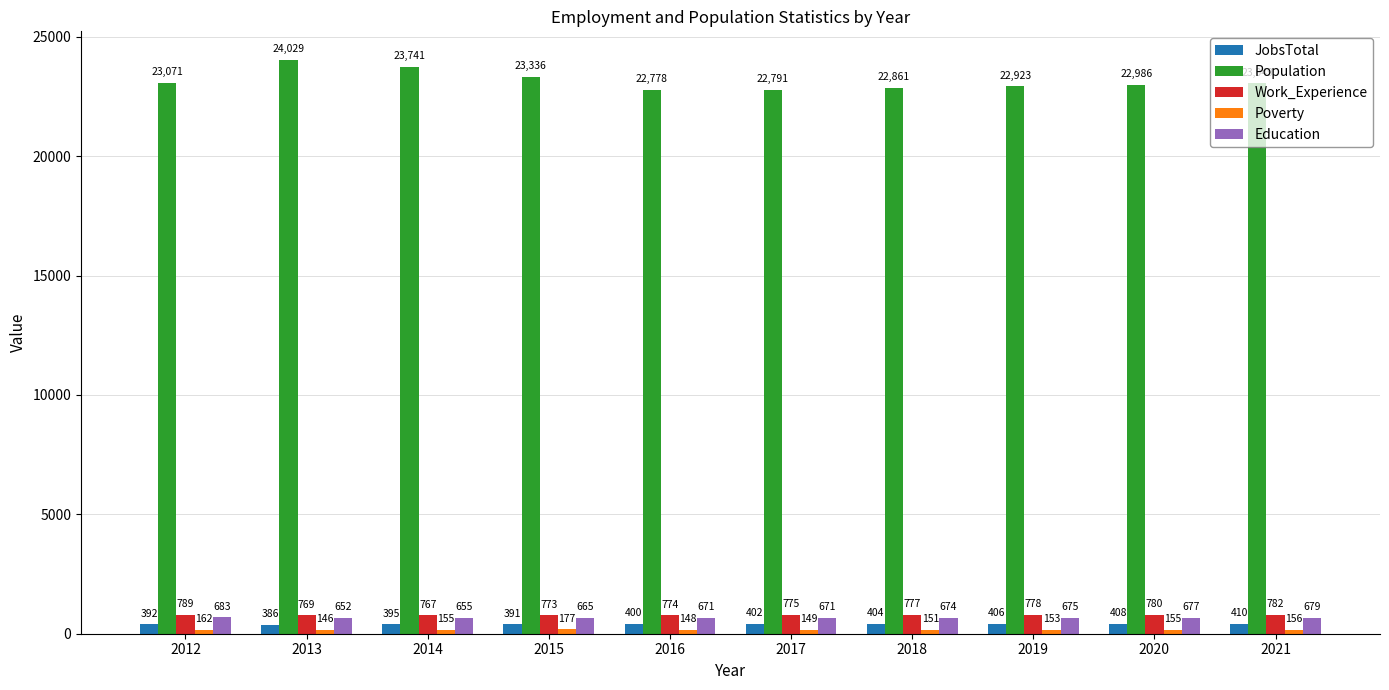

Count the number of categories in the chart.

10